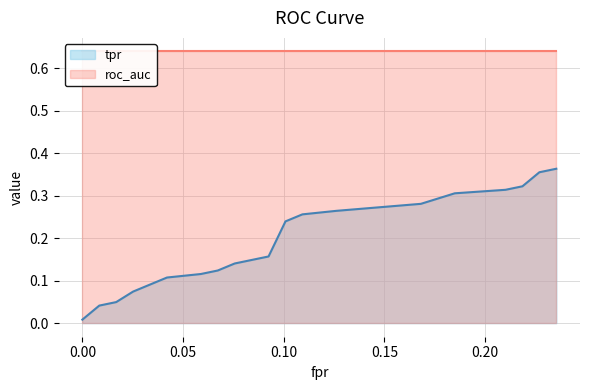

What is the total value across all series at fpr?

0.6